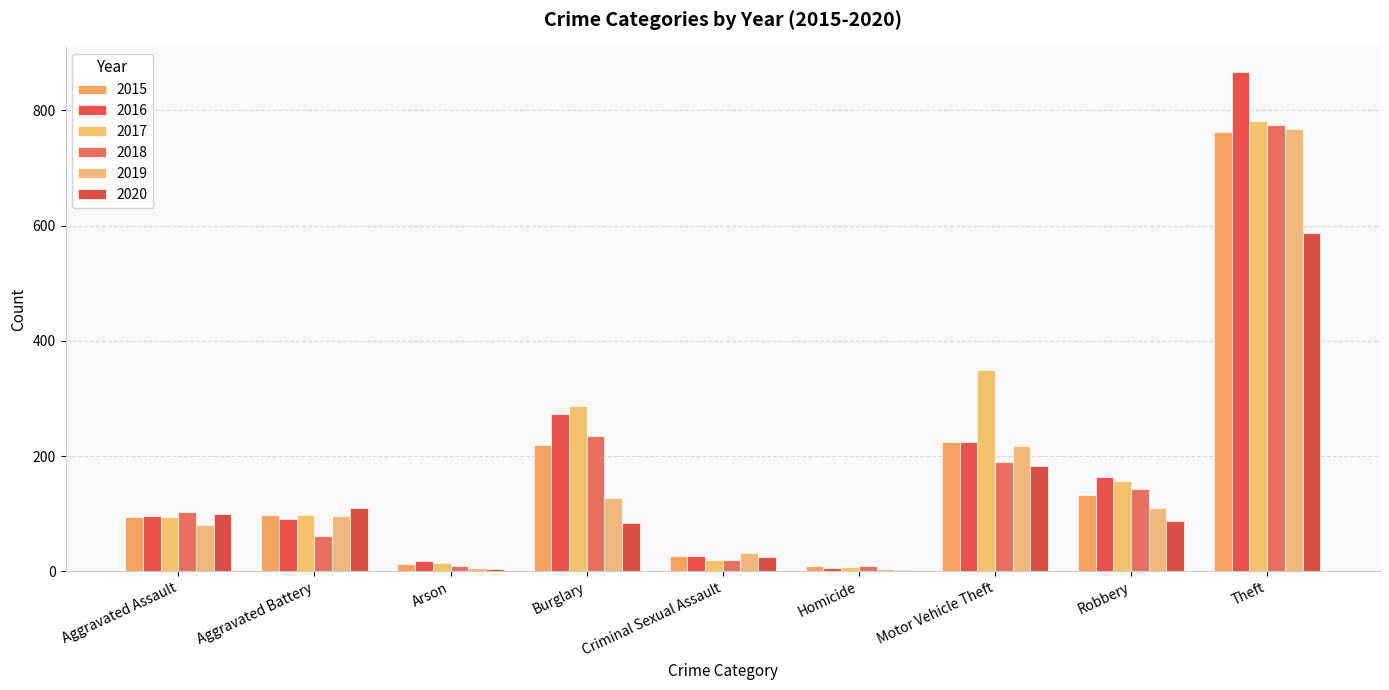

At Motor Vehicle Theft, list the series in order from smallest to largest.

2020, 2018, 2019, 2016, 2015, 2017